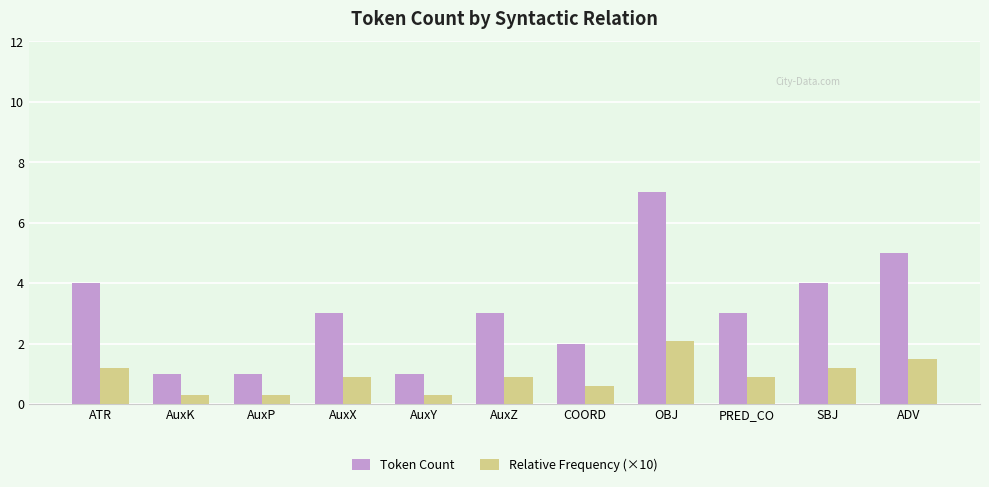

Reading left to right, extract all data points from this chart.

Token Count: 4.0	1.0	1.0	3.0	1.0	3.0	2.0	7.0	3.0	4.0	5.0
Relative Frequency (×10): 1.2	0.3	0.3	0.9	0.3	0.9	0.6	2.1	0.9	1.2	1.5